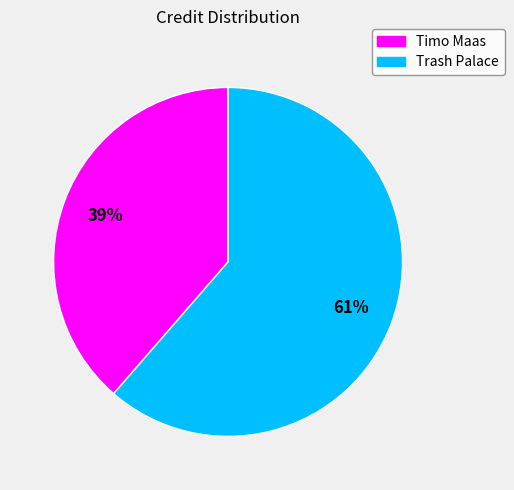

To the nearest percent, what percentage of the pie is Trash Palace?

61%